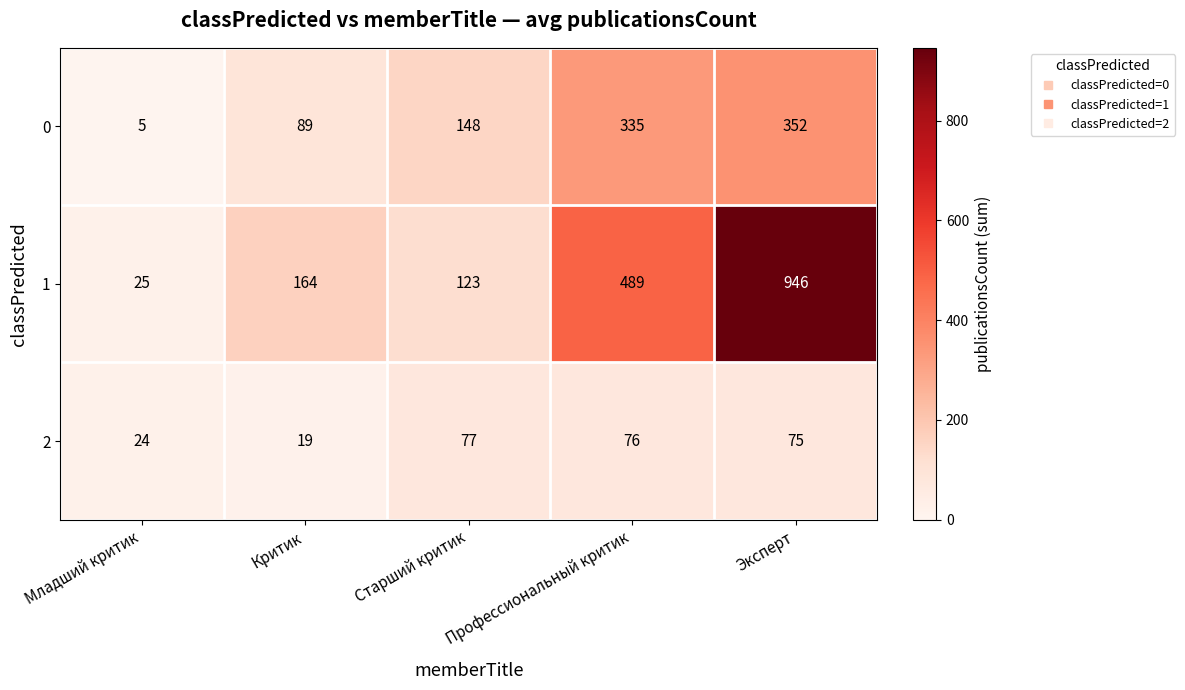

The value of 0 at Эксперт is 213. True or false?

False